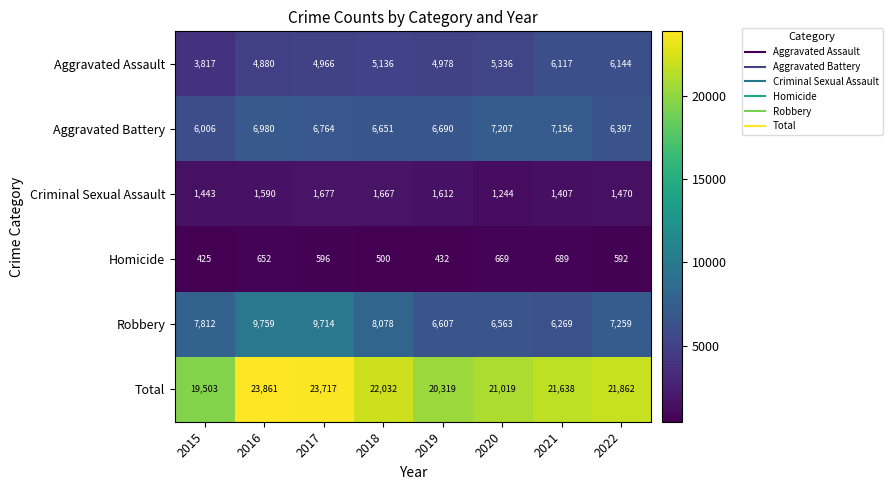

Rank the categories by Criminal Sexual Assault value from highest to lowest.

2017, 2018, 2019, 2016, 2022, 2015, 2021, 2020